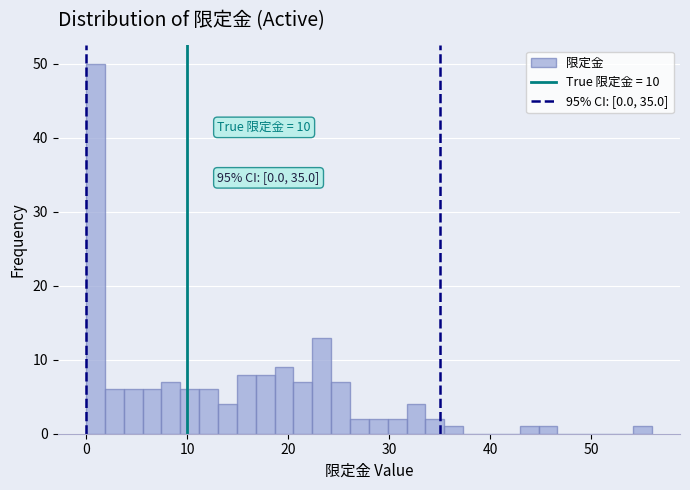

Read against the x-axis, roughly where is the centre of the tallest bar?

1